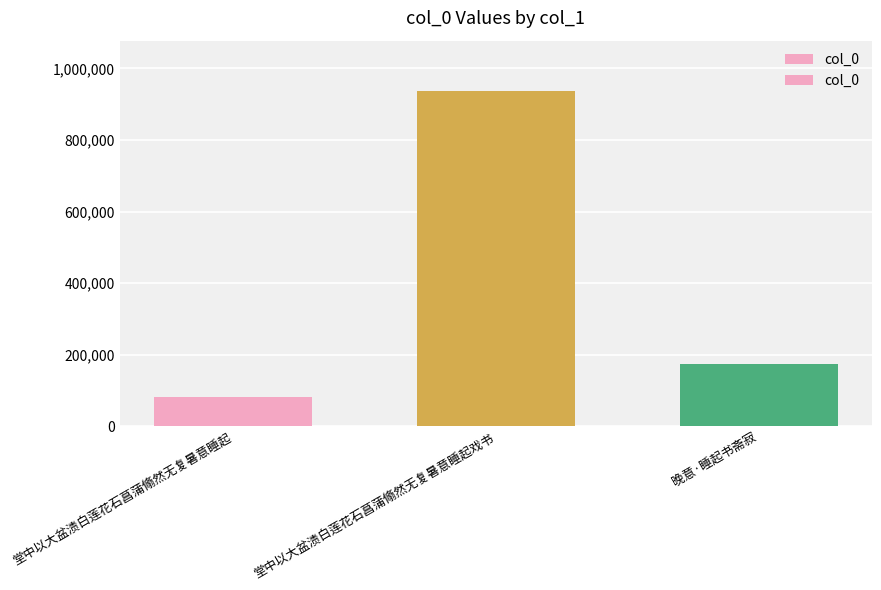

What is the difference between the values at 晚意·睡起书斋寂 and 堂中以大盆渍白莲花石菖蒲翛然无复暑意睡起?

91845